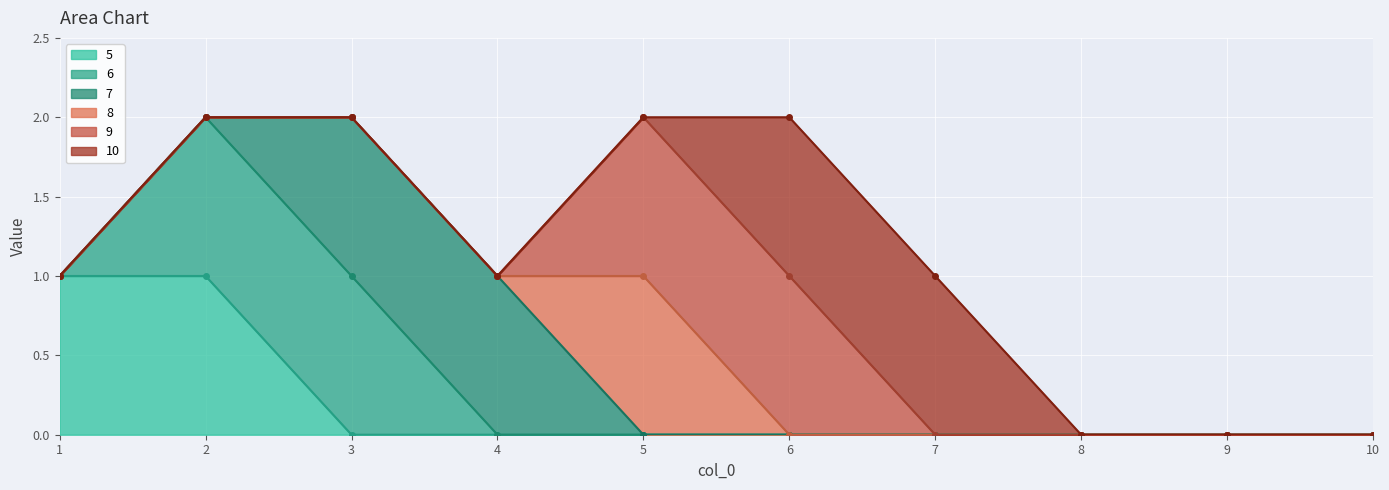

True or false: 8 has more than 1 points higher than both neighbors.

False